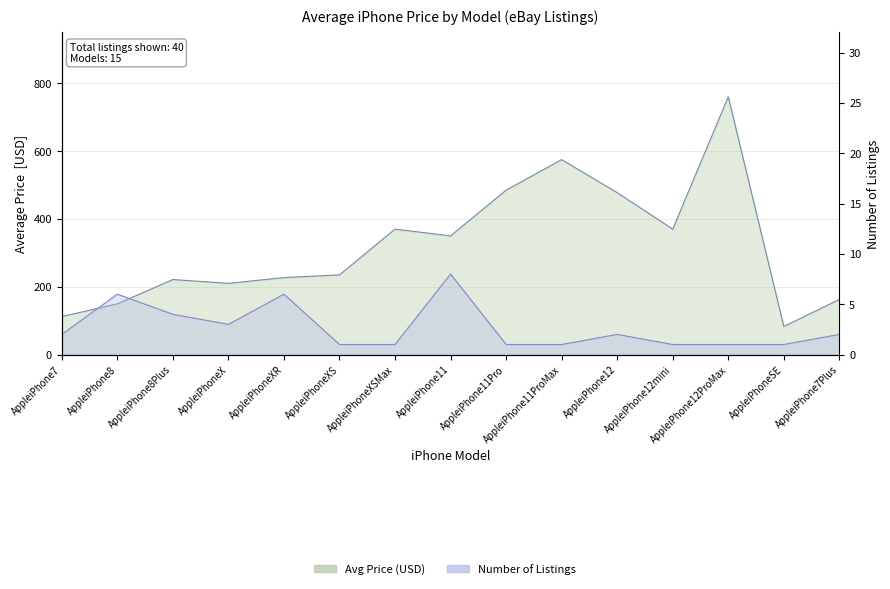

The Count series shows 1.4 at AppleiPhoneXS. True or false?

False